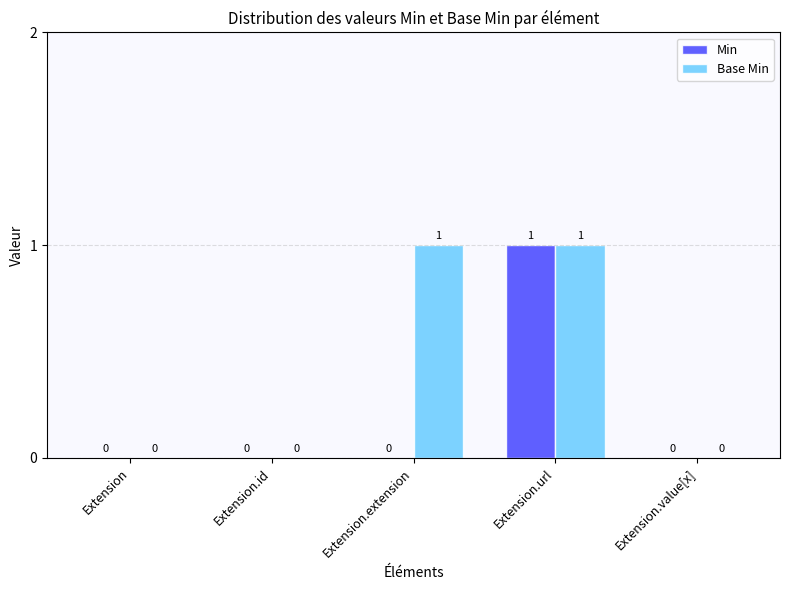

Which series changed the most between Extension.extension and Extension.url?

Min